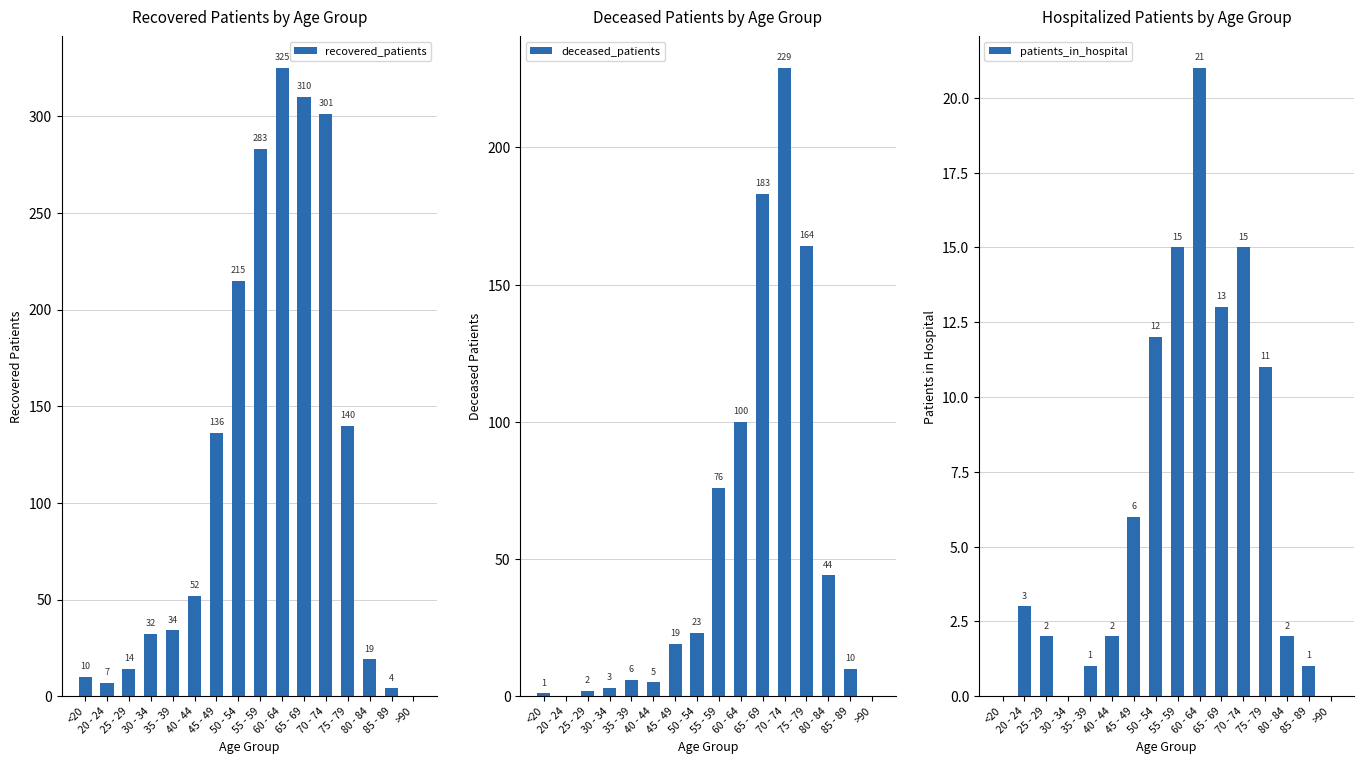

Reading right to left, what are all the values shown in this chart?

recovered_patients: >90=0	85 - 89=4	80 - 84=19	75 - 79=140	70 - 74=301	65 - 69=310	60 - 64=325	55 - 59=283	50 - 54=215	45 - 49=136	40 - 44=52	35 - 39=34	30 - 34=32	25 - 29=14	20 - 24=7	<20=10
deceased_patients: >90=0	85 - 89=10	80 - 84=44	75 - 79=164	70 - 74=229	65 - 69=183	60 - 64=100	55 - 59=76	50 - 54=23	45 - 49=19	40 - 44=5	35 - 39=6	30 - 34=3	25 - 29=2	20 - 24=0	<20=1
patients_in_hospital: >90=0	85 - 89=1	80 - 84=2	75 - 79=11	70 - 74=15	65 - 69=13	60 - 64=21	55 - 59=15	50 - 54=12	45 - 49=6	40 - 44=2	35 - 39=1	30 - 34=0	25 - 29=2	20 - 24=3	<20=0